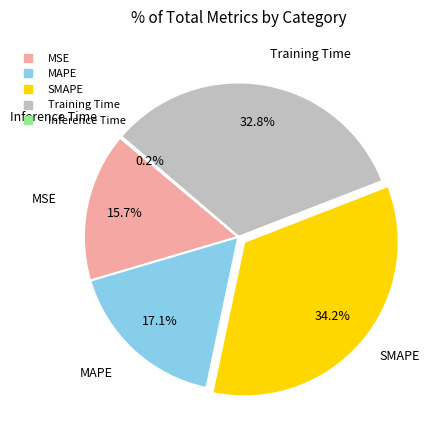

How much of the chart is everything except Training Time?

67.2%